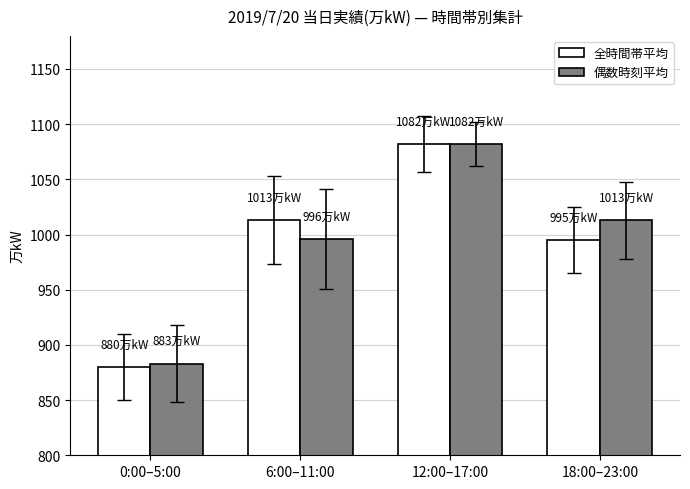

What is the total value across all series at 6:00–11:00?

2009